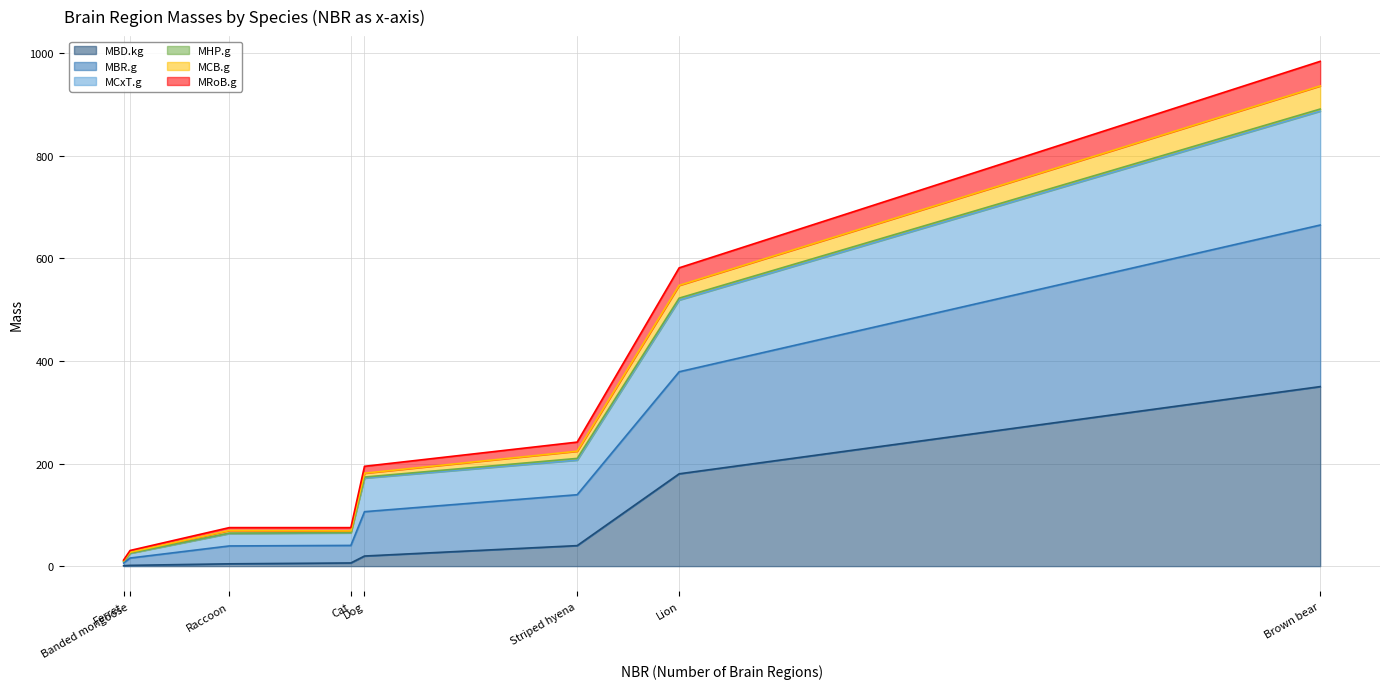

Which category has the lowest value in the MBD.kg series?

Ferret